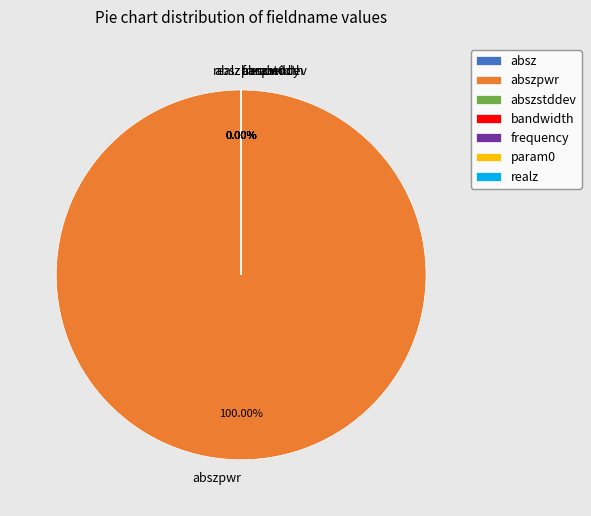

Does frequency account for over 50% of the chart?

No